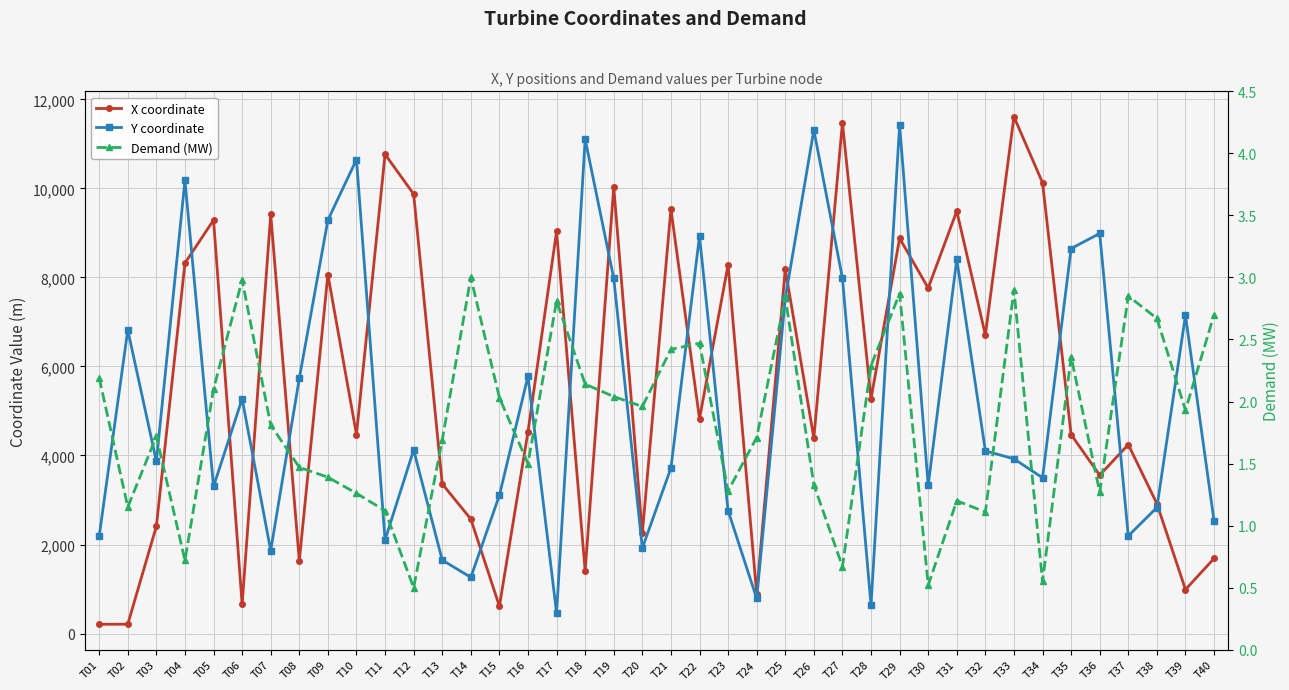

What is the lowest value of the X coordinate series?

207.8